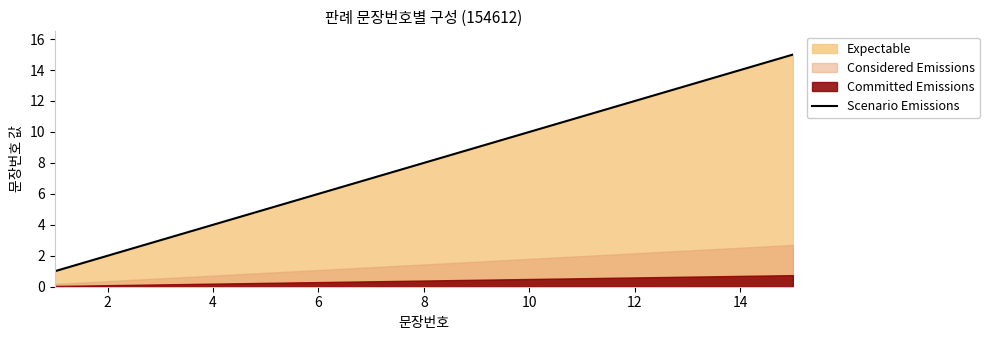

The Scenario Emissions series shows 7 at 10. True or false?

False